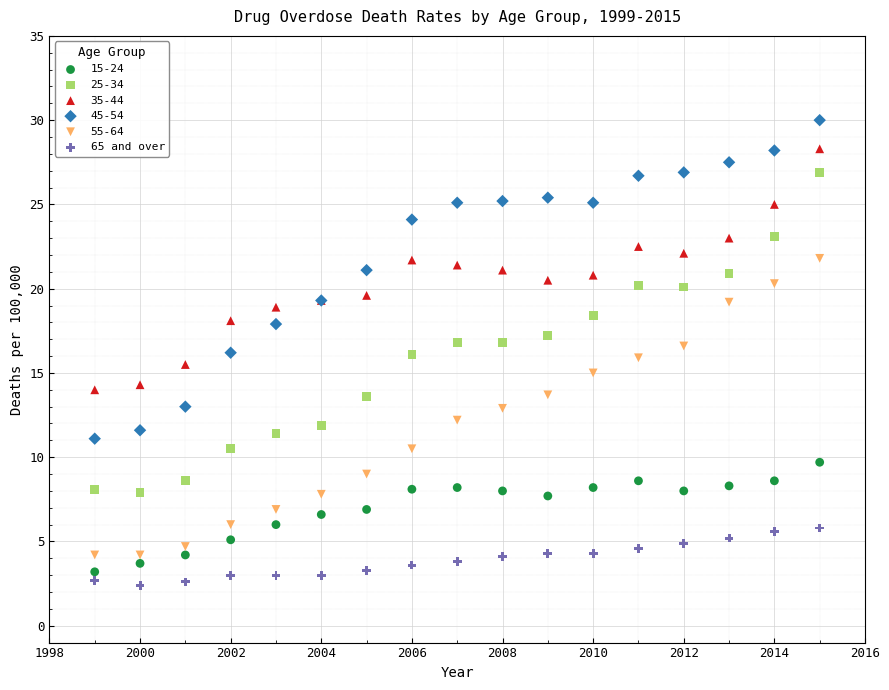

What is the X range (max minus min) for the scatter plot?

16.0